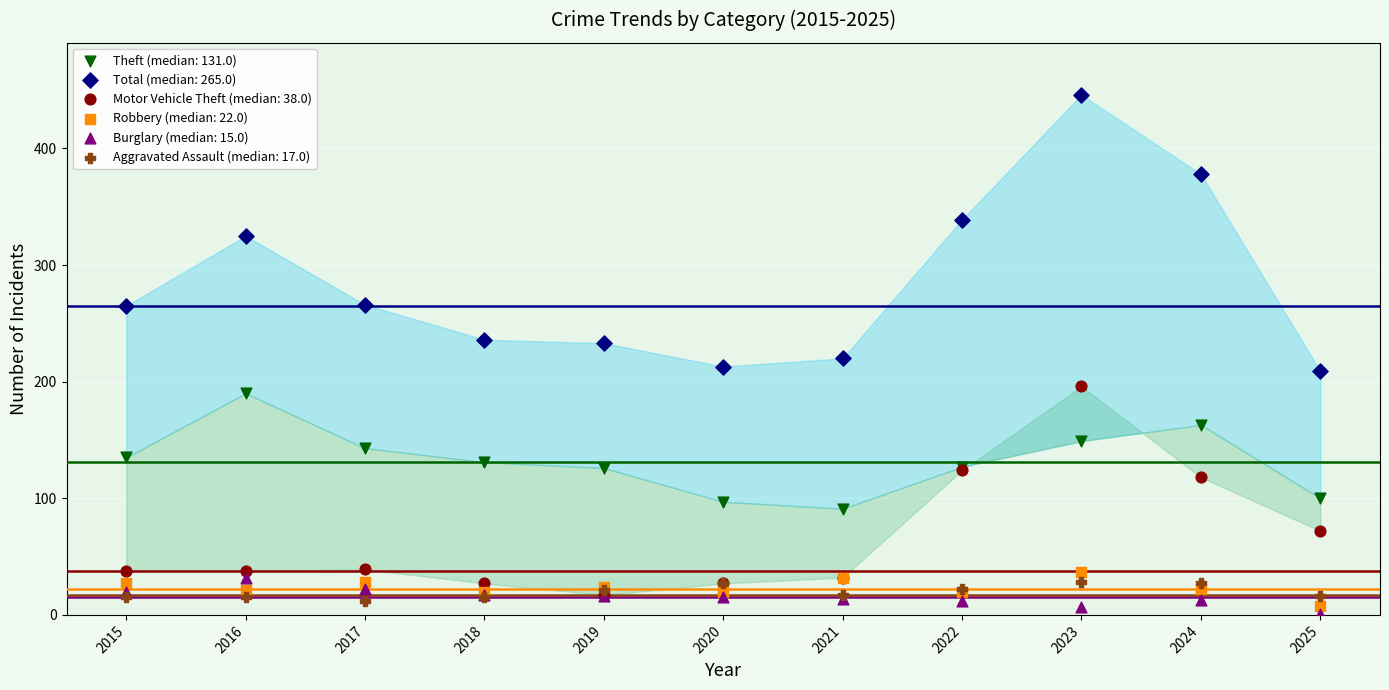

Which series has the largest Y range (max minus min)?

Total (median: 265.0)